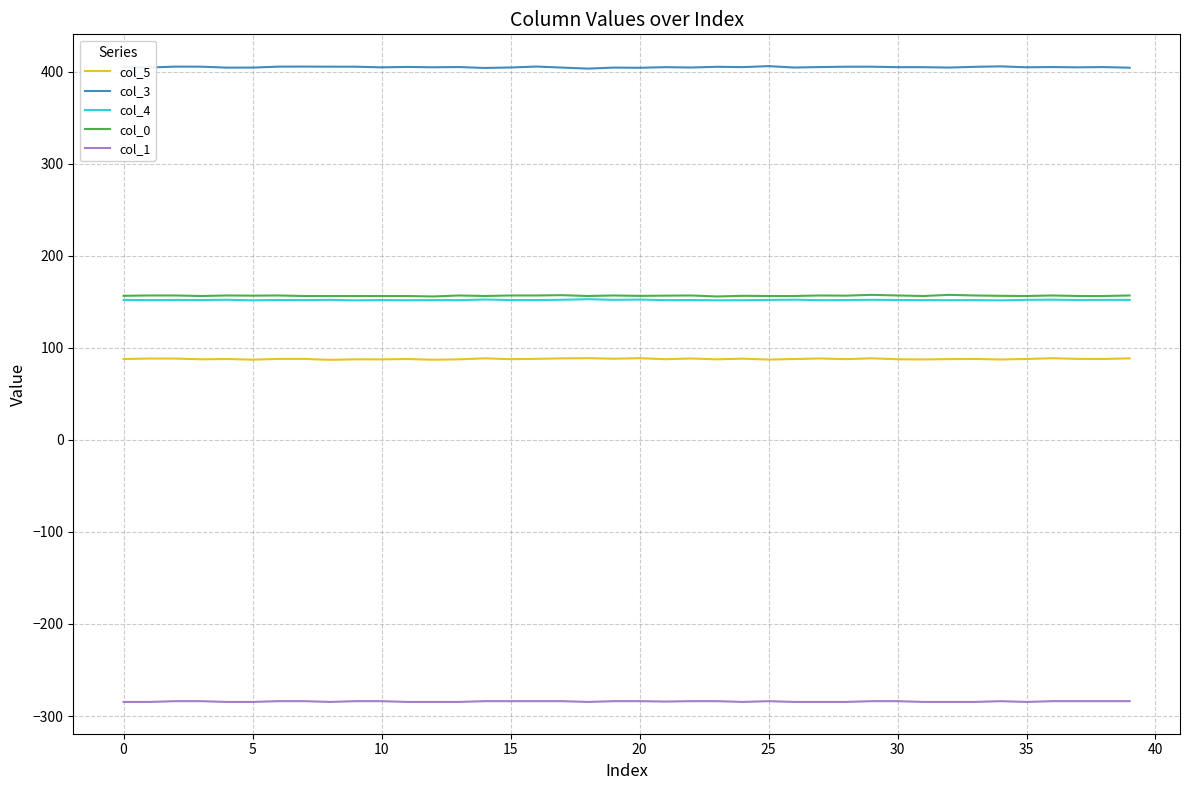

What is the lowest value of the col_5 series?

86.9